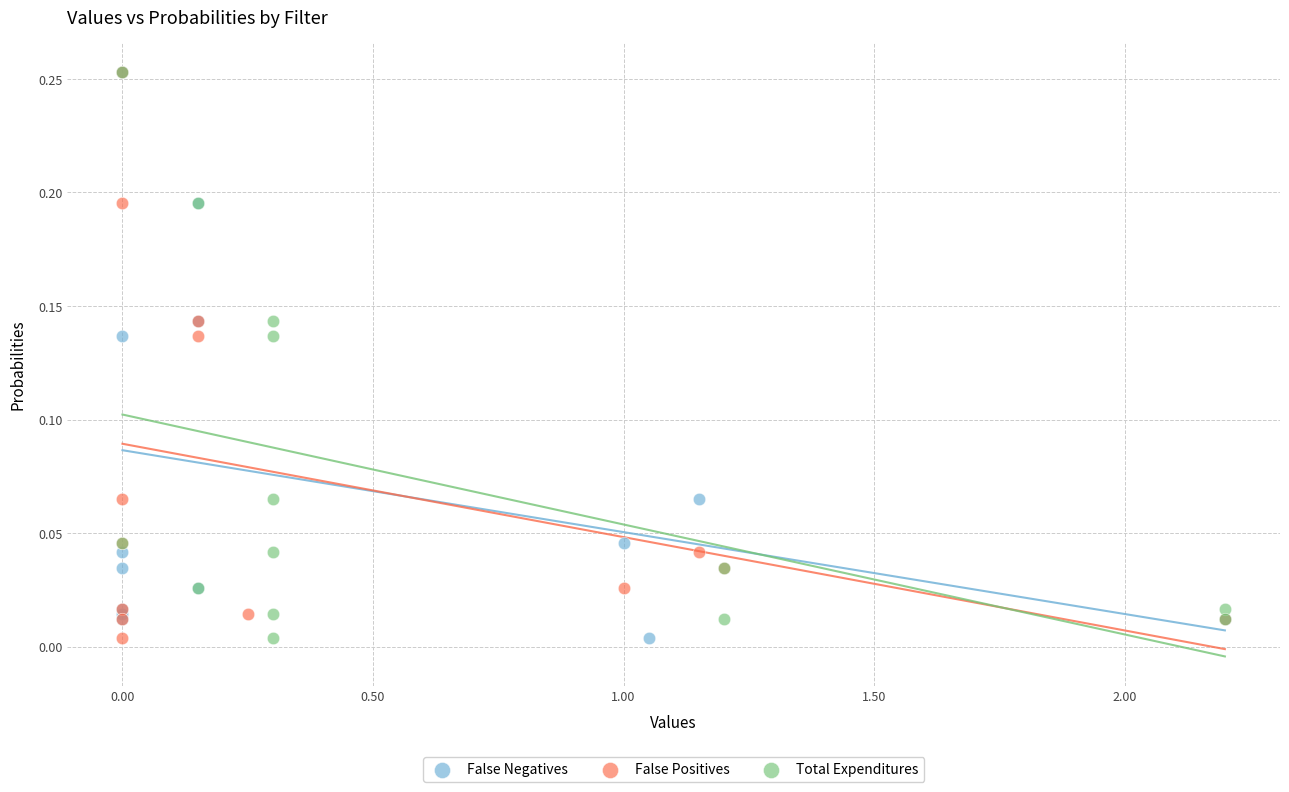

What are all the series names shown in the legend?

False Negatives, False Positives, Total Expenditures